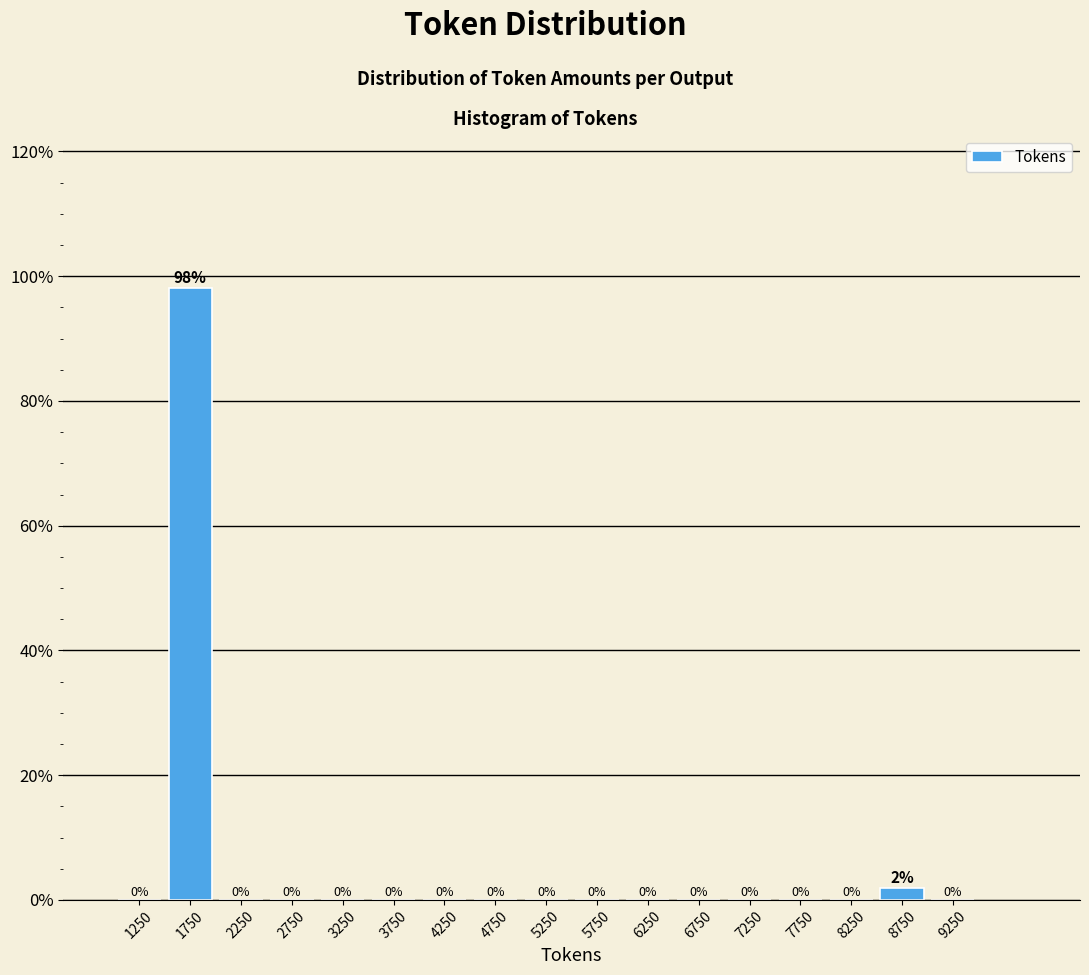

Which range on the x-axis has the tallest bar?

1500 to 2000